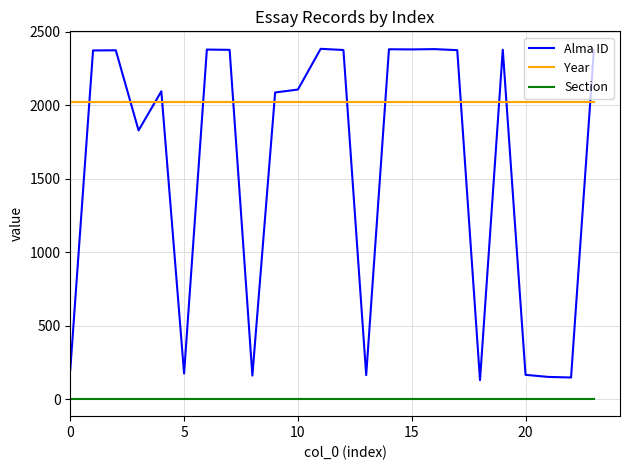

True or false: Year and Section cross at least once.

False